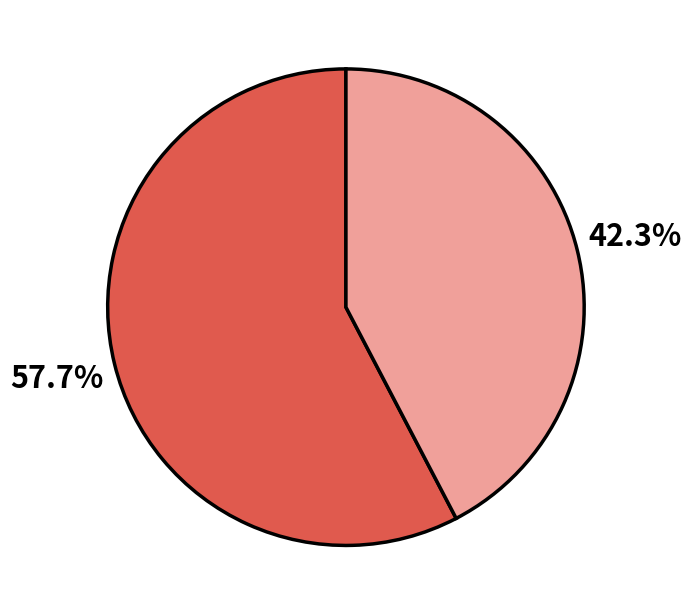

Is there a majority slice in this chart?

Yes